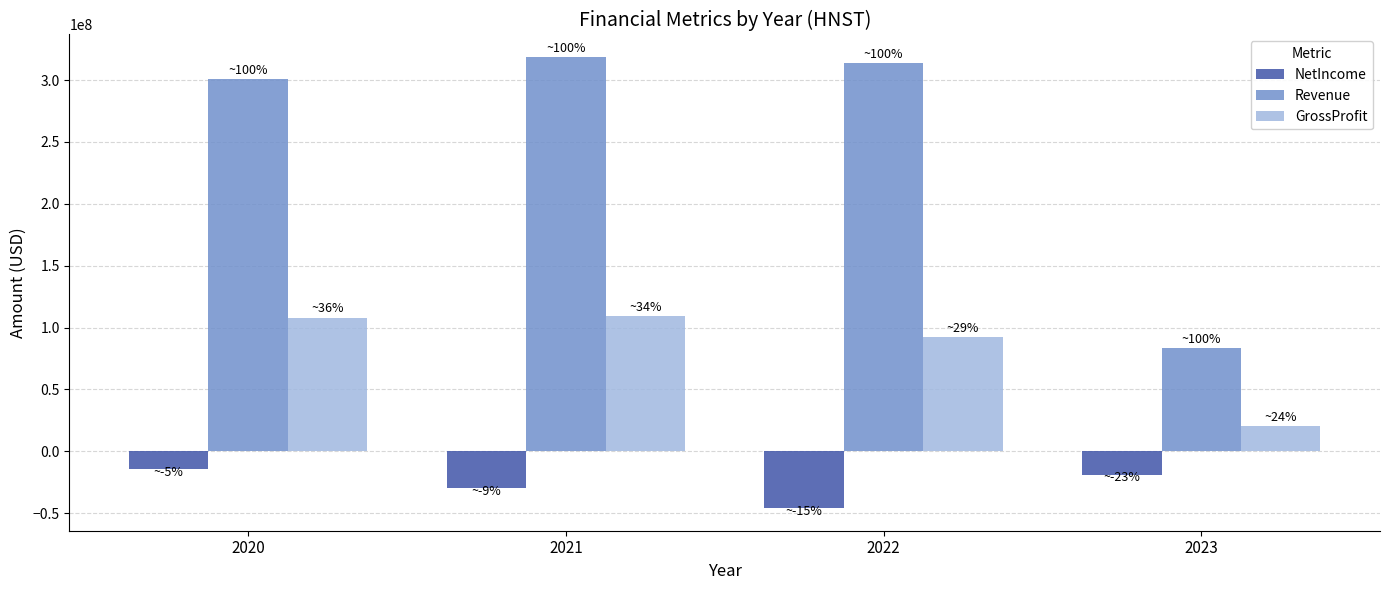

Which series changed the most between 2022 and 2023?

Revenue